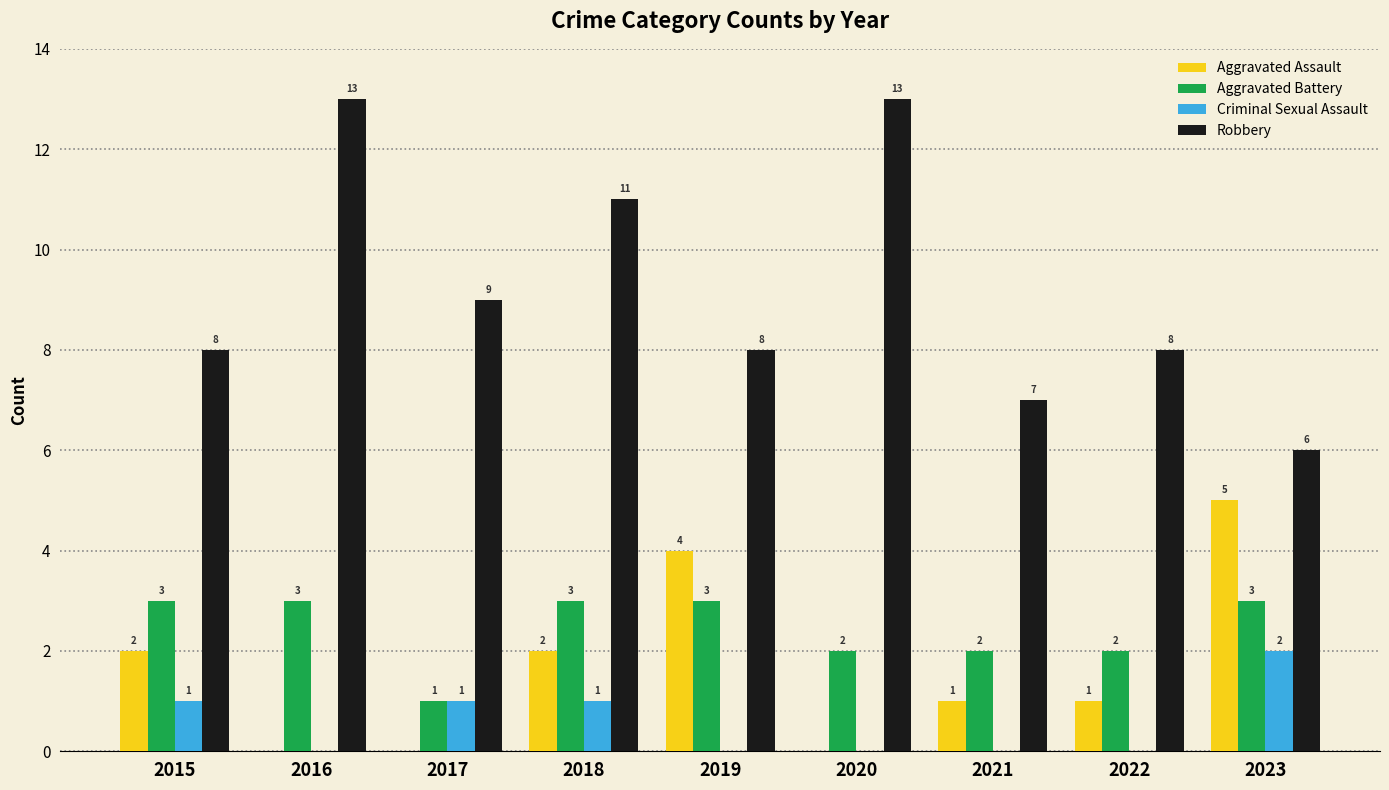

What is the greatest value displayed?

13